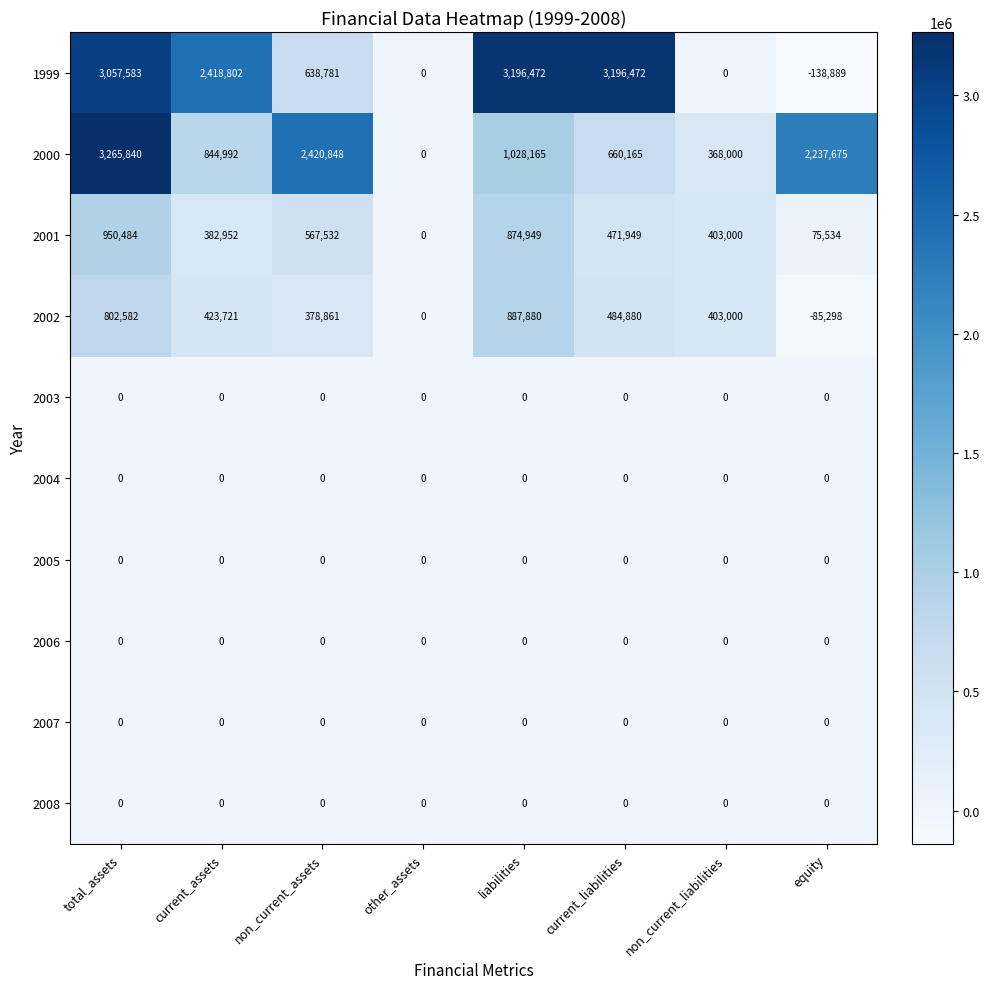

At how many categories does at least one series exceed 201538?

7